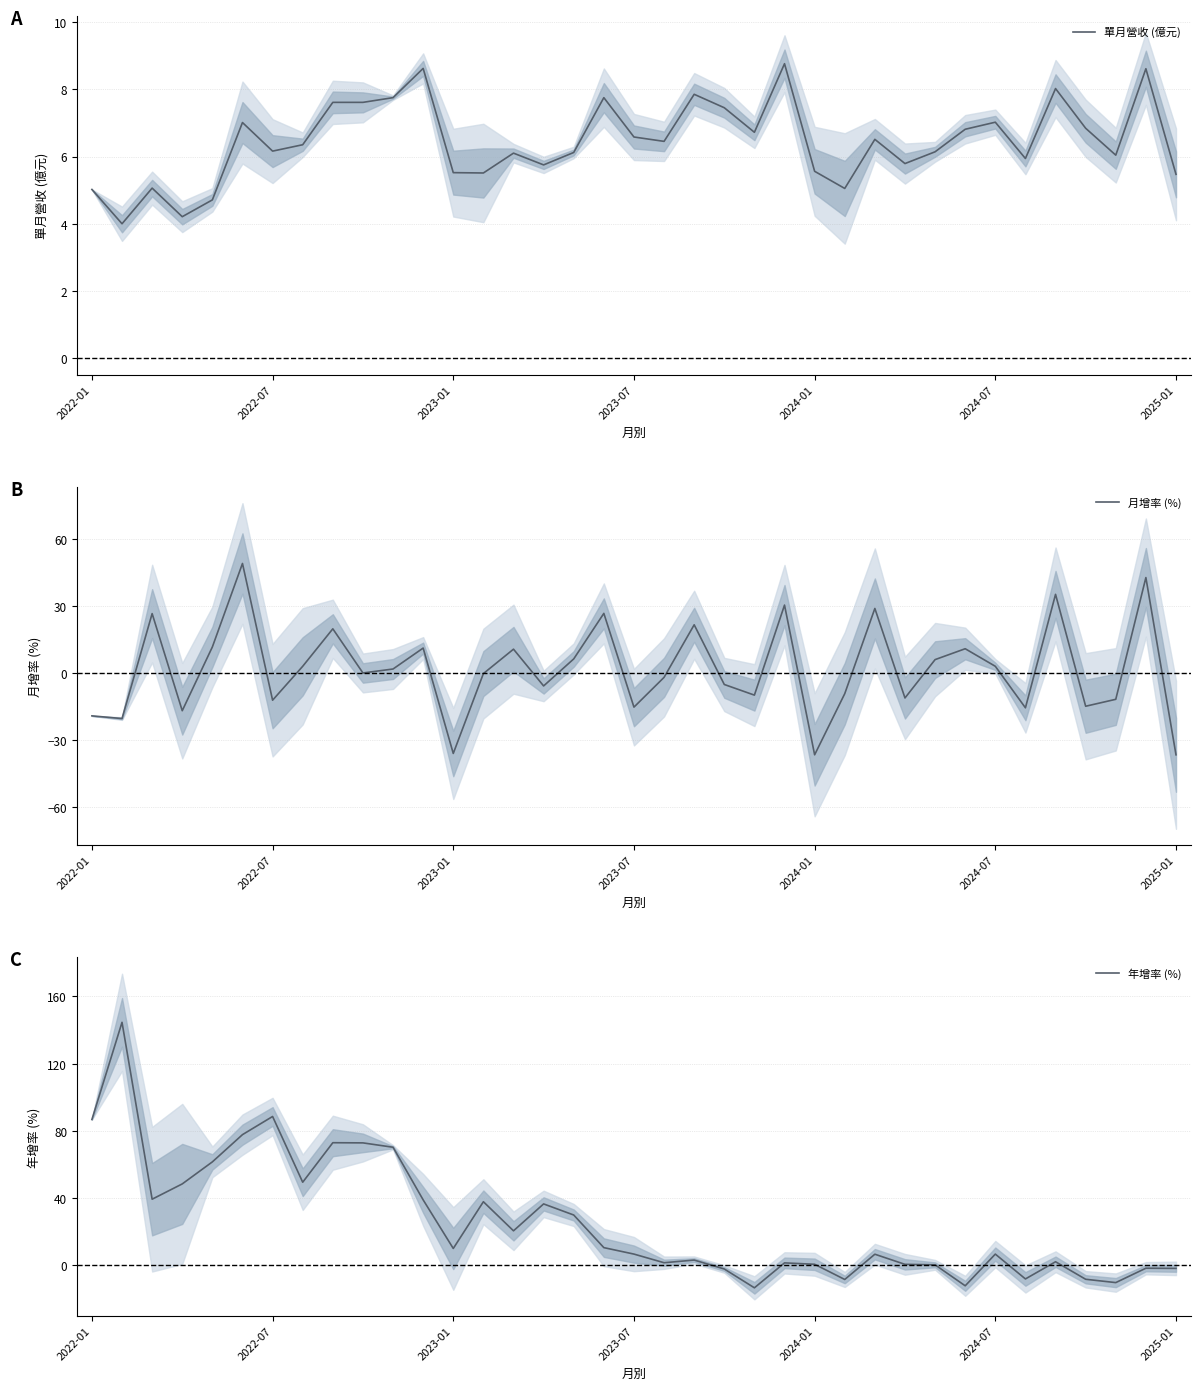

What is the minimum value for 年增率 (%)?

-13.3